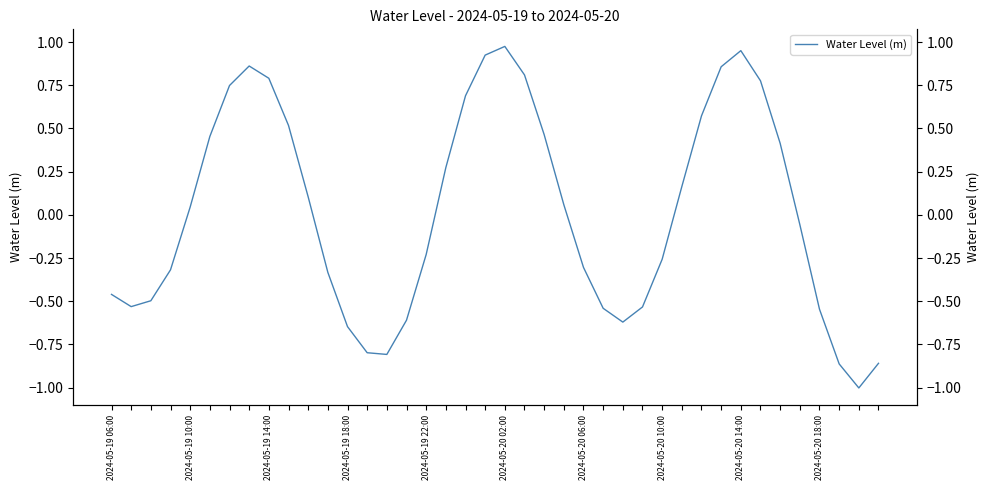

What is the change in value from 14 to 38?

-0.2